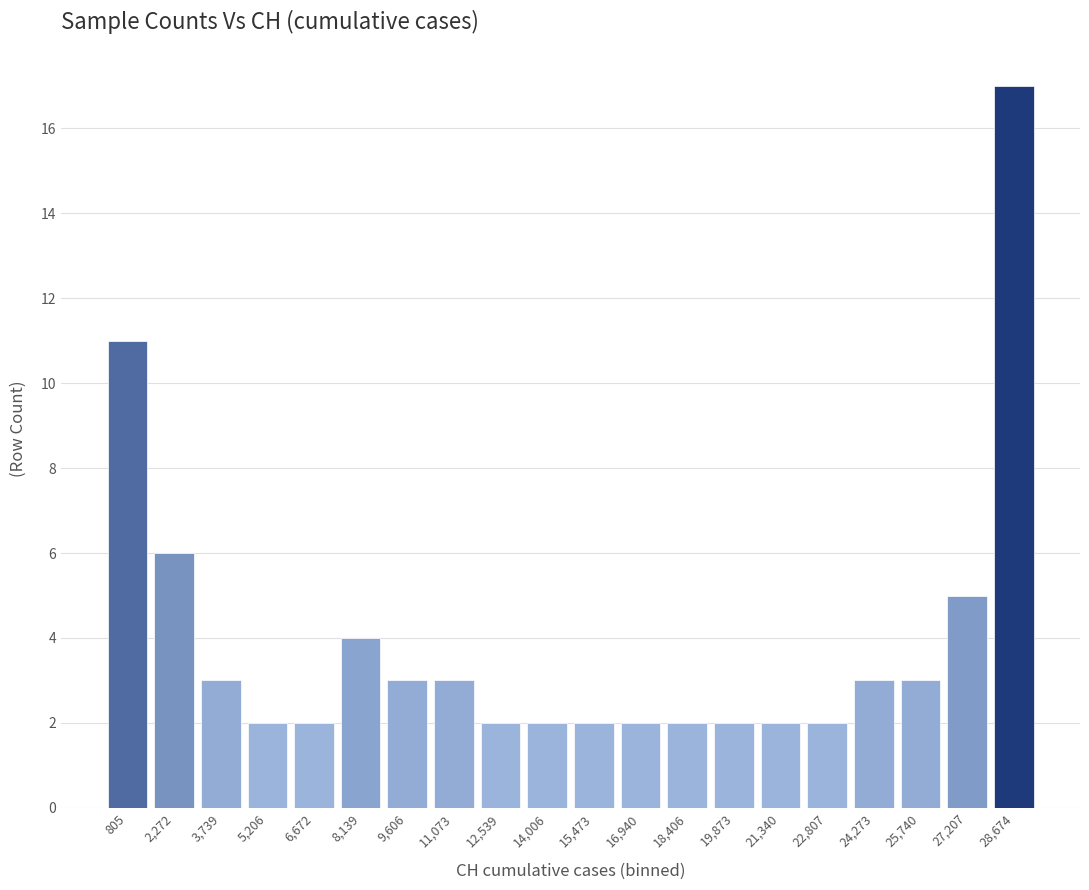

Which range on the x-axis has the tallest bar?

28000 to 29400